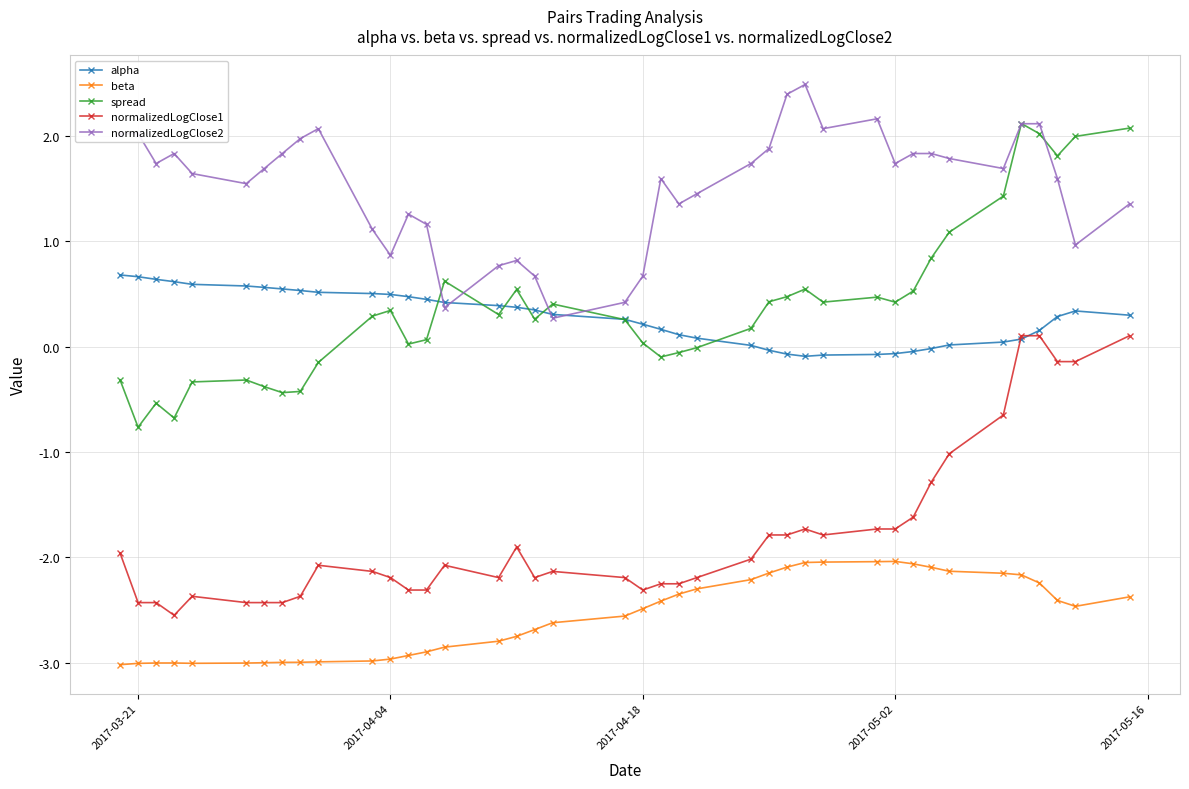

Which series has the largest total across all categories?

normalizedLogClose2